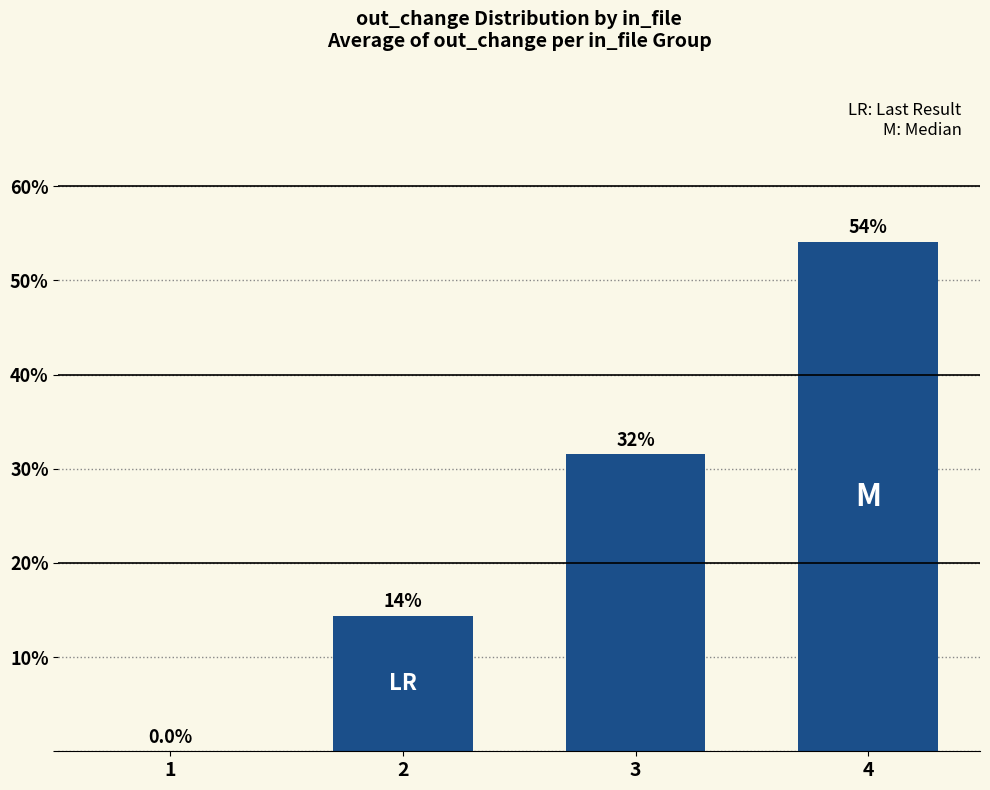

Reading right to left, transcribe all the data shown in this chart.

4=54.1	3=31.5	2=14.4	1=0.0